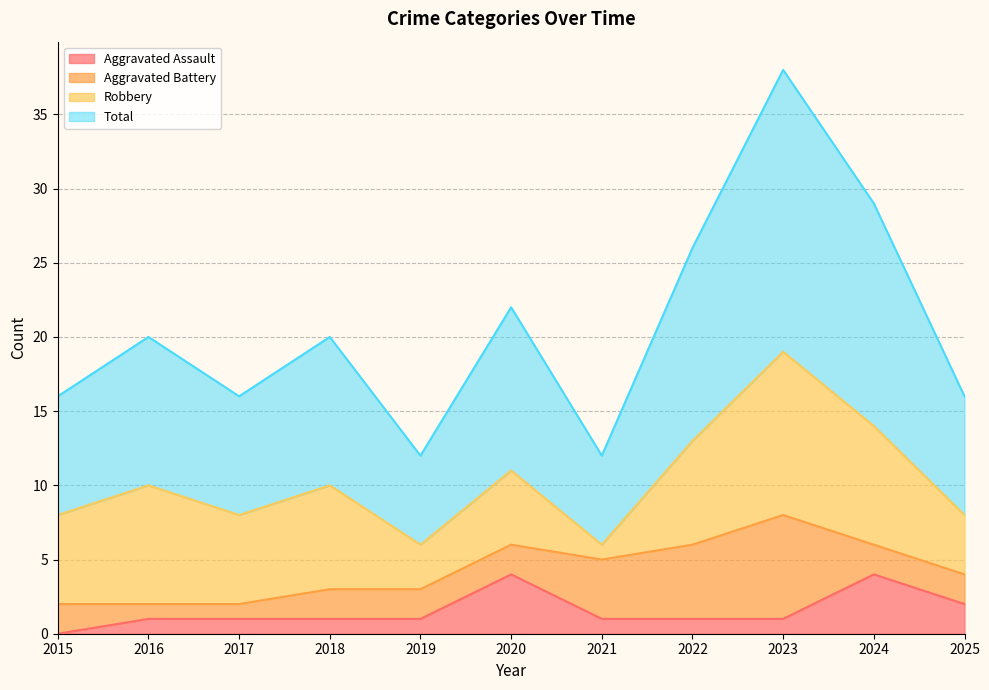

What is the difference between the maximum and minimum values in the Aggravated Assault series?

4